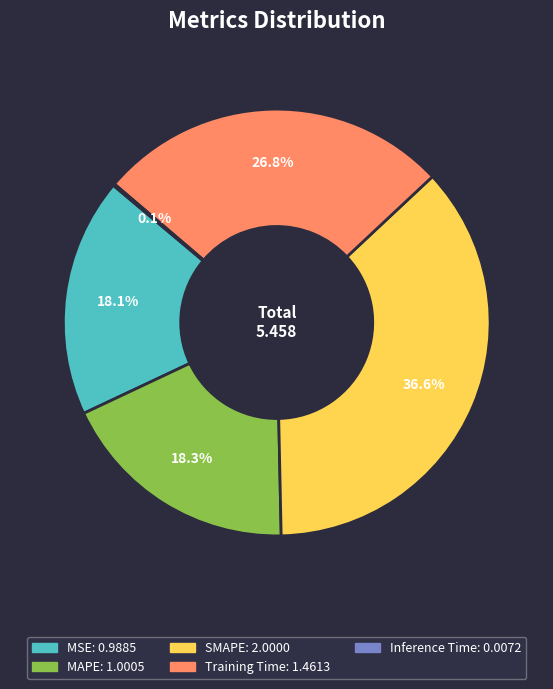

Approximately how many times larger is the value at MSE compared to Training Time?

0.7